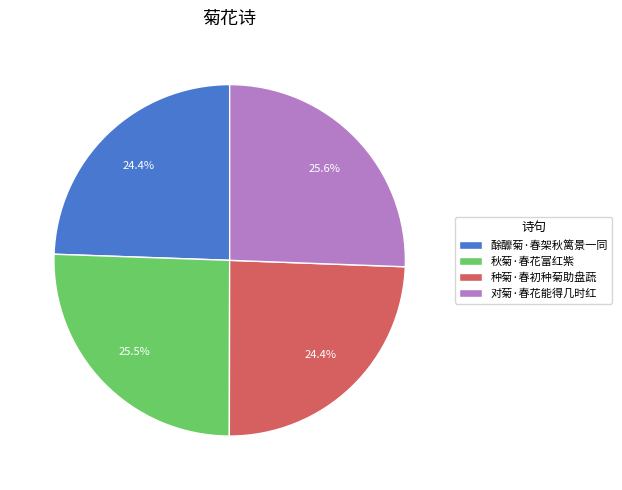

To the nearest percent, what is the average slice percentage?

25%